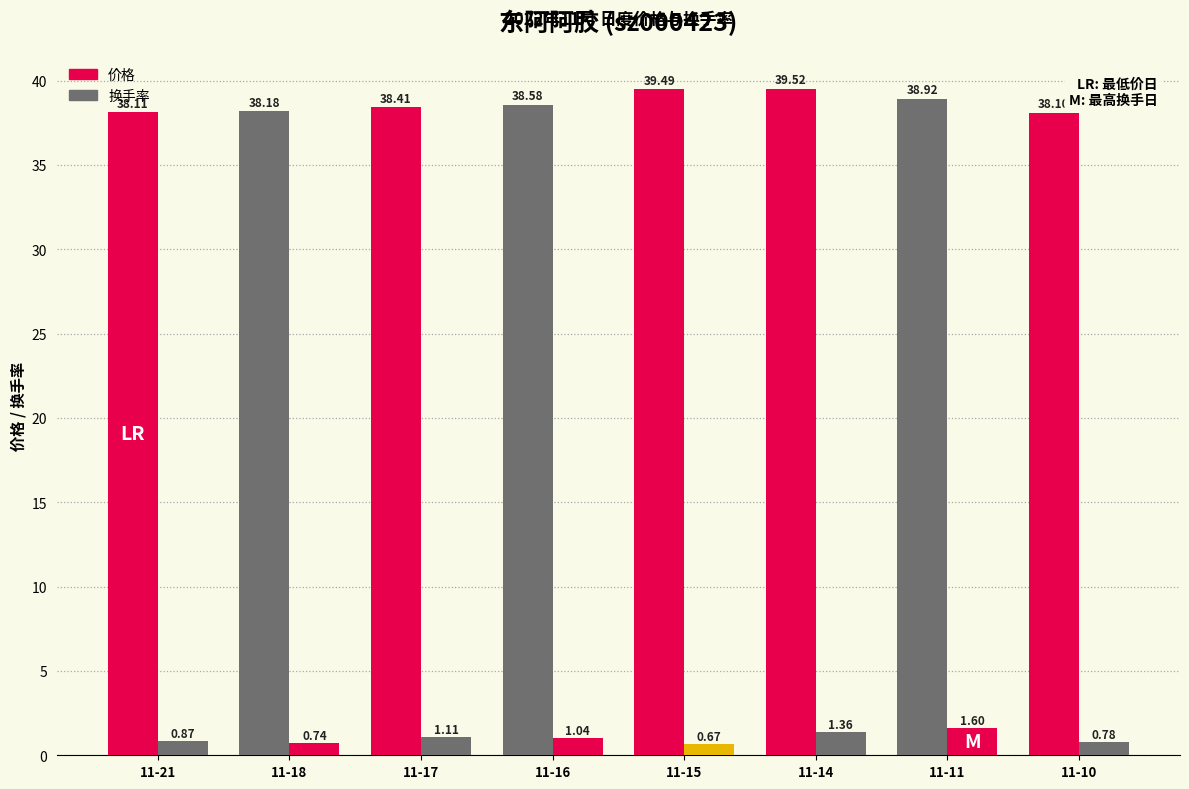

What is the total value across all series at 11-11?

40.5